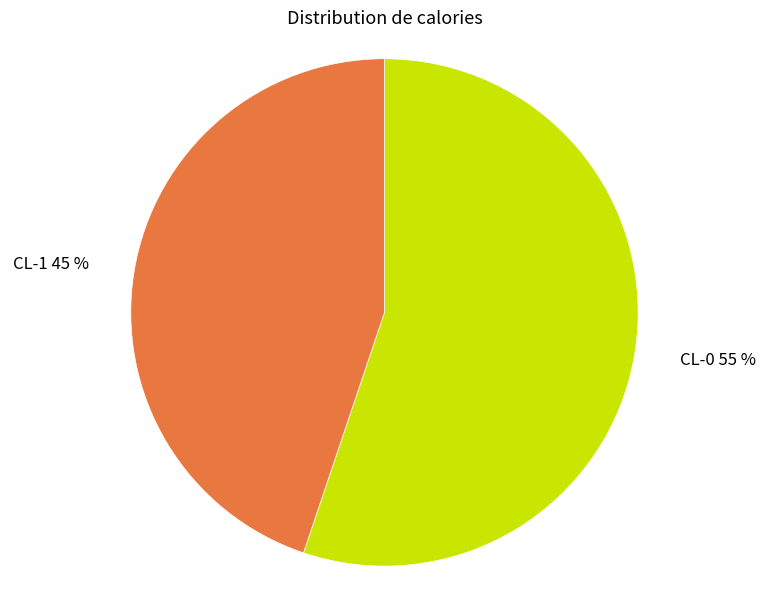

Rank the categories by value from lowest to highest.

CL-1, CL-0